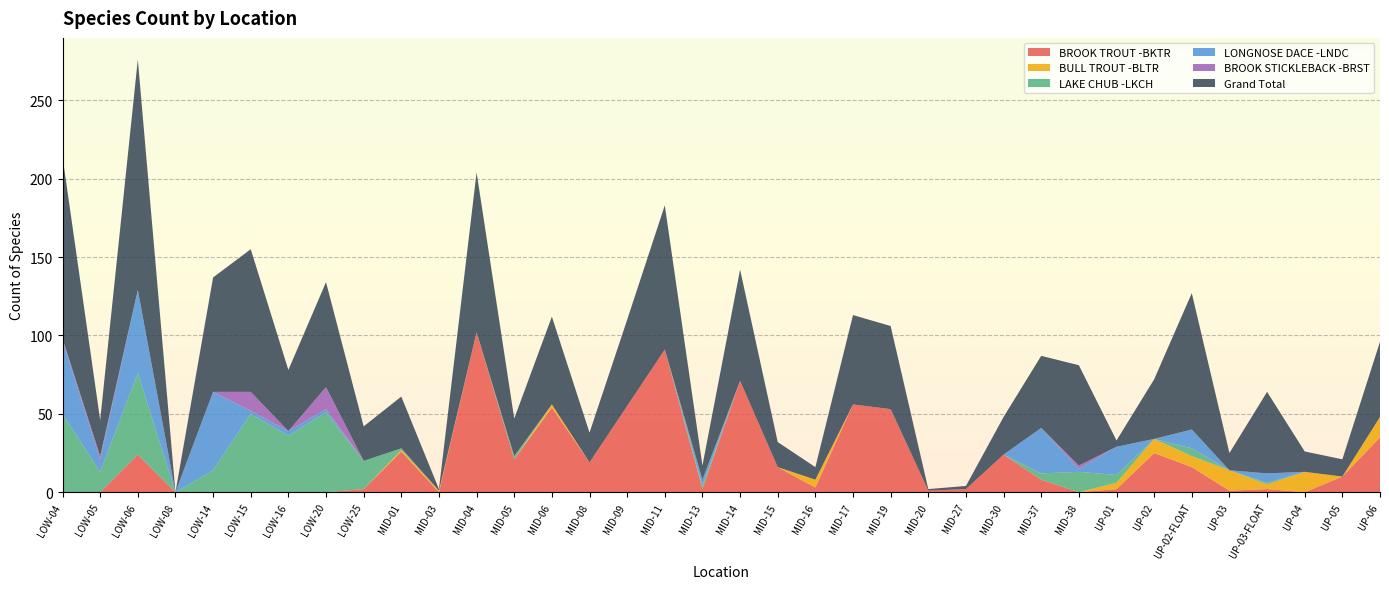

Reading right to left, transcribe all the data shown in this chart.

BROOK TROUT -BKTR: UP-06=35	UP-05=10	UP-04=0	UP-03-FLOAT=2	UP-03=1	UP-02-FLOAT=16	UP-02=25	UP-01=2	MID-38=0	MID-37=8	MID-30=24	MID-27=2	MID-20=1	MID-19=53	MID-17=56	MID-16=3	MID-15=16	MID-14=71	MID-13=2	MID-11=91	MID-09=55	MID-08=19	MID-06=54	MID-05=21	MID-04=102	MID-03=0	MID-01=26	LOW-25=2	LOW-20=0	LOW-16=0	LOW-15=0	LOW-14=0	LOW-08=0	LOW-06=24	LOW-05=0	LOW-04=0
BULL TROUT -BLTR: UP-06=13	UP-05=0	UP-04=13	UP-03-FLOAT=3	UP-03=13	UP-02-FLOAT=7	UP-02=9	UP-01=4	MID-38=0	MID-37=0	MID-30=0	MID-27=0	MID-20=0	MID-19=0	MID-17=0	MID-16=5	MID-15=0	MID-14=0	MID-13=0	MID-11=0	MID-09=0	MID-08=0	MID-06=2	MID-05=0	MID-04=0	MID-03=1	MID-01=1	LOW-25=0	LOW-20=0	LOW-16=0	LOW-15=0	LOW-14=0	LOW-08=0	LOW-06=0	LOW-05=0	LOW-04=0
LAKE CHUB -LKCH: UP-06=0	UP-05=0	UP-04=0	UP-03-FLOAT=1	UP-03=0	UP-02-FLOAT=5	UP-02=0	UP-01=5	MID-38=13	MID-37=4	MID-30=0	MID-27=0	MID-20=0	MID-19=0	MID-17=0	MID-16=0	MID-15=0	MID-14=0	MID-13=2	MID-11=0	MID-09=0	MID-08=0	MID-06=0	MID-05=2	MID-04=0	MID-03=0	MID-01=1	LOW-25=18	LOW-20=51	LOW-16=36	LOW-15=50	LOW-14=14	LOW-08=0	LOW-06=52	LOW-05=13	LOW-04=50
LONGNOSE DACE -LNDC: UP-06=0	UP-05=0	UP-04=0	UP-03-FLOAT=6	UP-03=0	UP-02-FLOAT=12	UP-02=0	UP-01=18	MID-38=2	MID-37=29	MID-30=0	MID-27=0	MID-20=0	MID-19=0	MID-17=0	MID-16=0	MID-15=0	MID-14=0	MID-13=4	MID-11=0	MID-09=0	MID-08=0	MID-06=0	MID-05=0	MID-04=0	MID-03=0	MID-01=0	LOW-25=0	LOW-20=2	LOW-16=3	LOW-15=2	LOW-14=50	LOW-08=0	LOW-06=53	LOW-05=8	LOW-04=47
BROOK STICKLEBACK -BRST: UP-06=0	UP-05=0	UP-04=0	UP-03-FLOAT=0	UP-03=0	UP-02-FLOAT=0	UP-02=0	UP-01=0	MID-38=2	MID-37=0	MID-30=0	MID-27=0	MID-20=0	MID-19=0	MID-17=0	MID-16=0	MID-15=0	MID-14=0	MID-13=0	MID-11=0	MID-09=0	MID-08=0	MID-06=0	MID-05=0	MID-04=0	MID-03=0	MID-01=0	LOW-25=0	LOW-20=14	LOW-16=0	LOW-15=12	LOW-14=0	LOW-08=0	LOW-06=0	LOW-05=2	LOW-04=1
Grand Total: UP-06=48	UP-05=11	UP-04=13	UP-03-FLOAT=52	UP-03=11	UP-02-FLOAT=87	UP-02=38	UP-01=4	MID-38=64	MID-37=46	MID-30=24	MID-27=2	MID-20=1	MID-19=53	MID-17=57	MID-16=8	MID-15=16	MID-14=71	MID-13=9	MID-11=92	MID-09=55	MID-08=19	MID-06=56	MID-05=24	MID-04=102	MID-03=1	MID-01=33	LOW-25=22	LOW-20=67	LOW-16=39	LOW-15=91	LOW-14=73	LOW-08=0	LOW-06=147	LOW-05=23	LOW-04=116